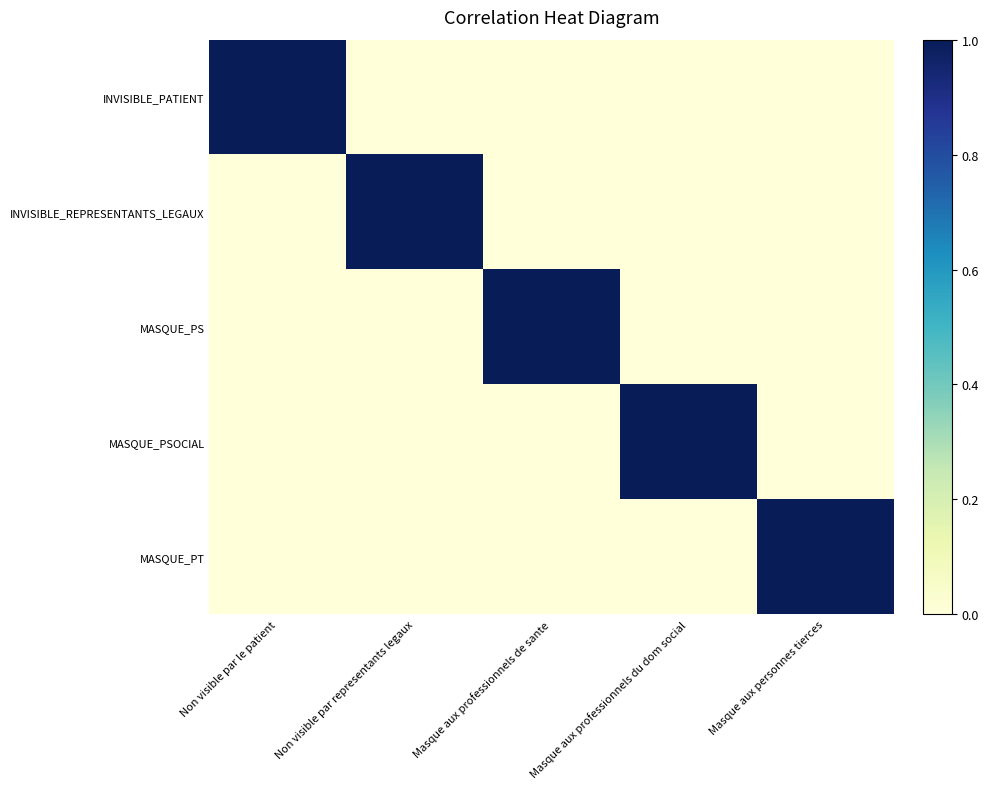

What is the total value across all series at Masque aux professionnels du dom social?

1